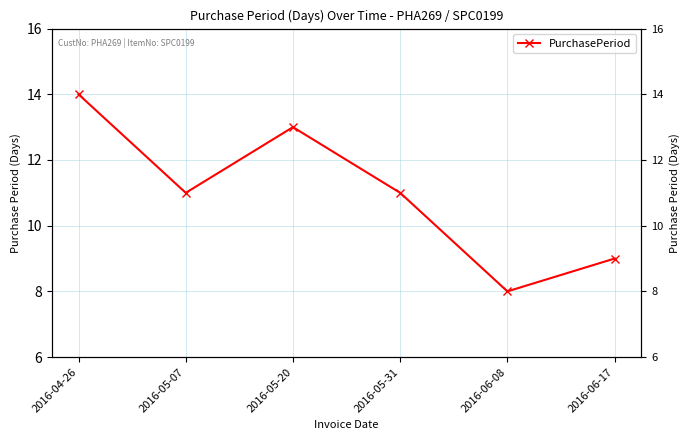

Where does the data first go above 11?

2016-04-26